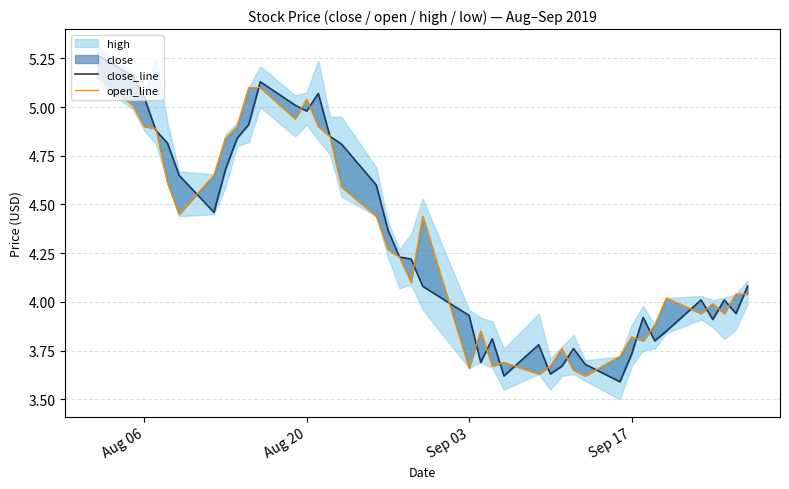

Which series ends up on top after the final intersection of open_line and close_line?

close_line